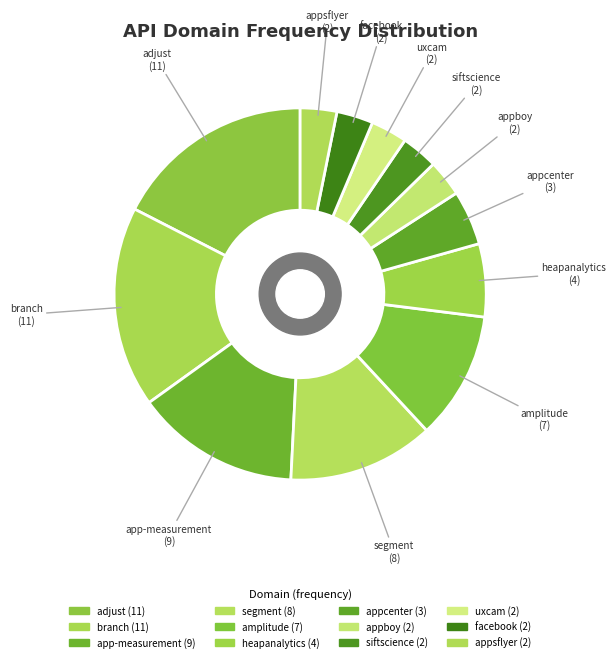

Between appcenter and app-measurement, which is larger?

app-measurement